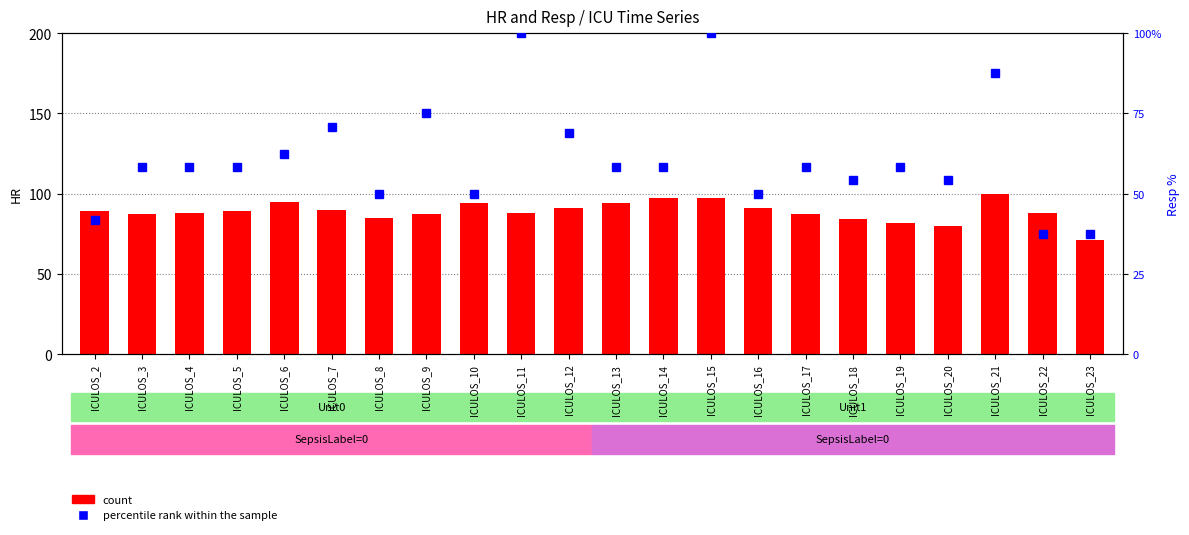

Which series changed the most between ICULOS_5 and ICULOS_20?

count